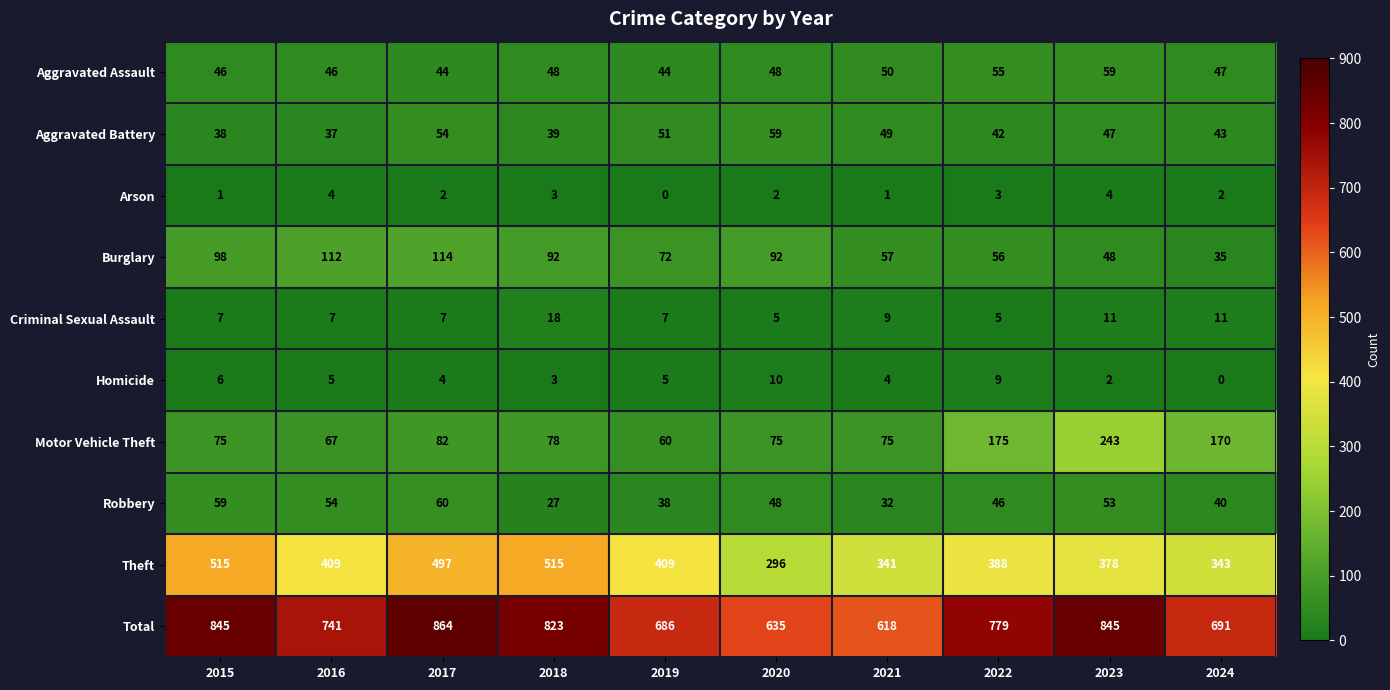

At 2019, list the series in order from smallest to largest.

Arson, Homicide, Criminal Sexual Assault, Robbery, Aggravated Assault, Aggravated Battery, Motor Vehicle Theft, Burglary, Theft, Total